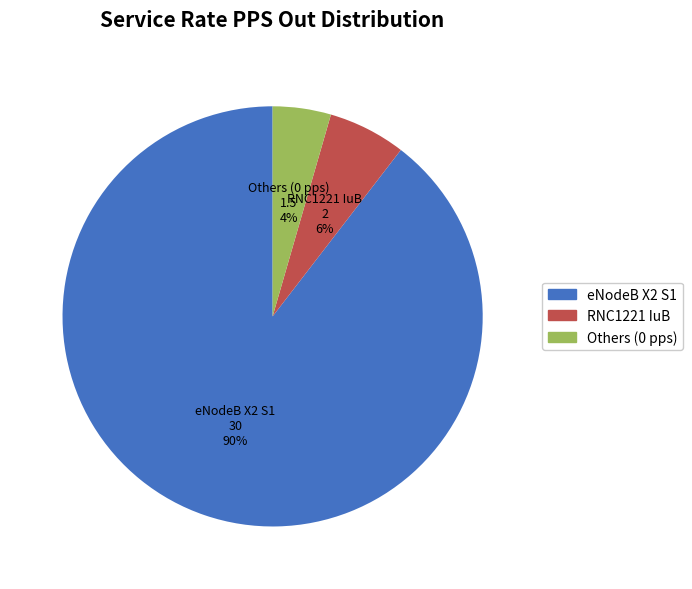

Which slice is the largest?

eNodeB X2 S1